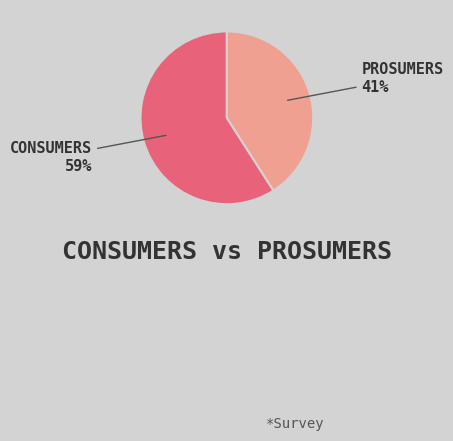

To the nearest percent, what is the difference between the largest and smallest slice percentages?

18%